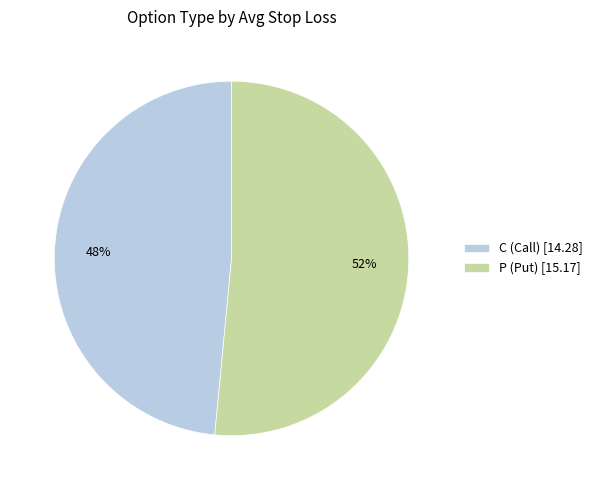

How many slices are in this pie chart?

2